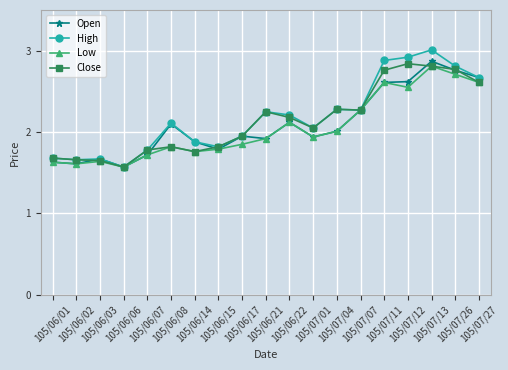

What is the value of the Close point at the 19th from the left?

2.6